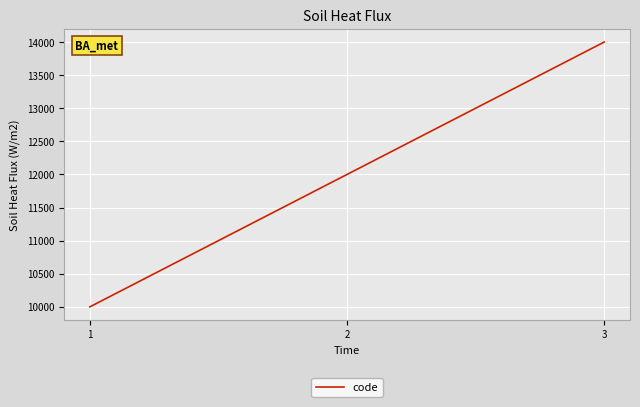

What is the approximate value at 3, to the nearest 10?

14000